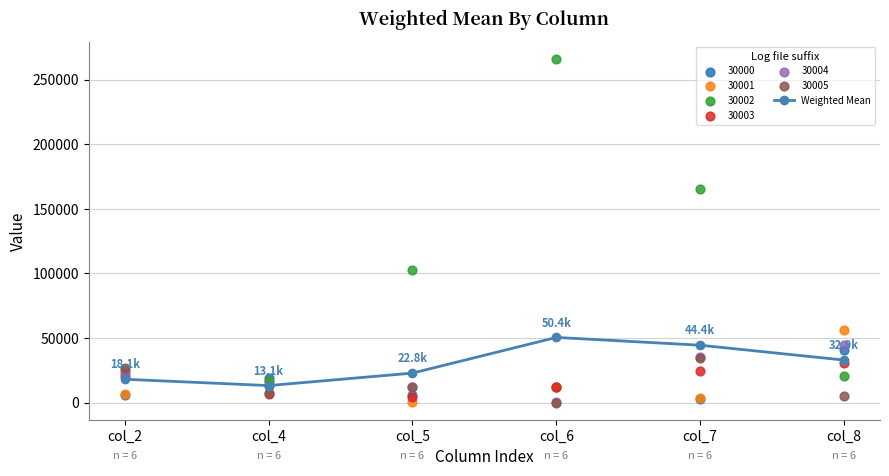

Which has a higher value, col_6 or col_4?

col_6